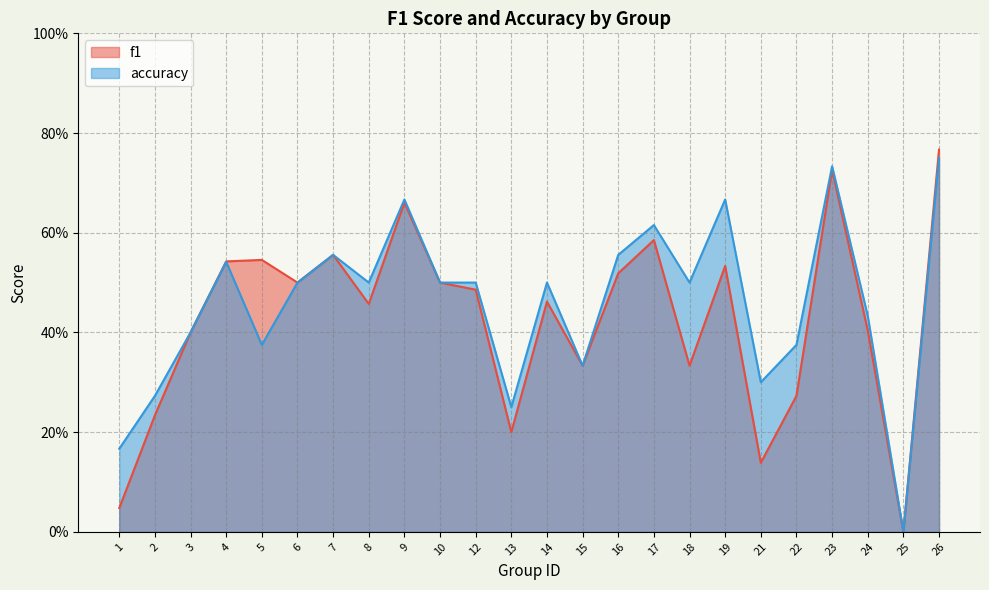

True or false: accuracy and f1 intersect in this chart.

False